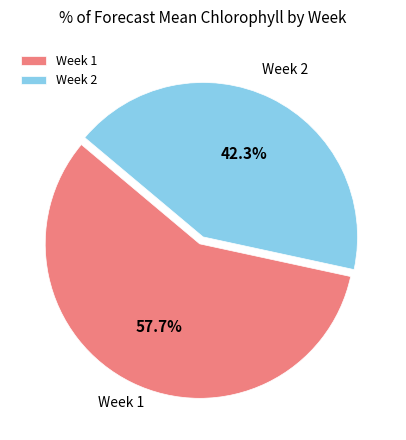

Count the number of slices in the pie.

2